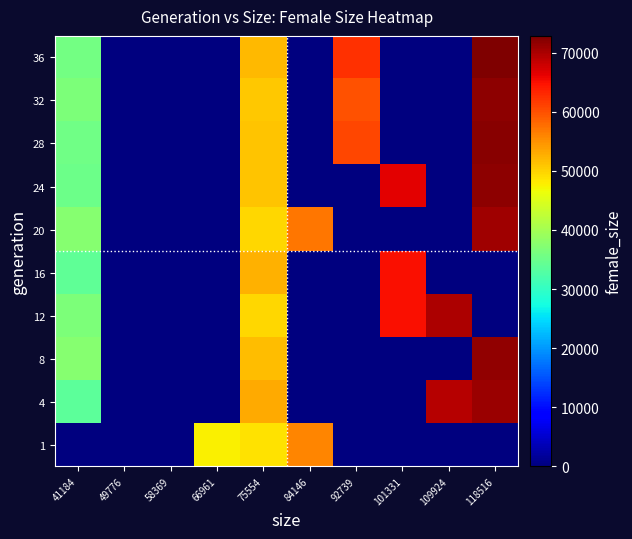

How many categories are shown in the chart?

10